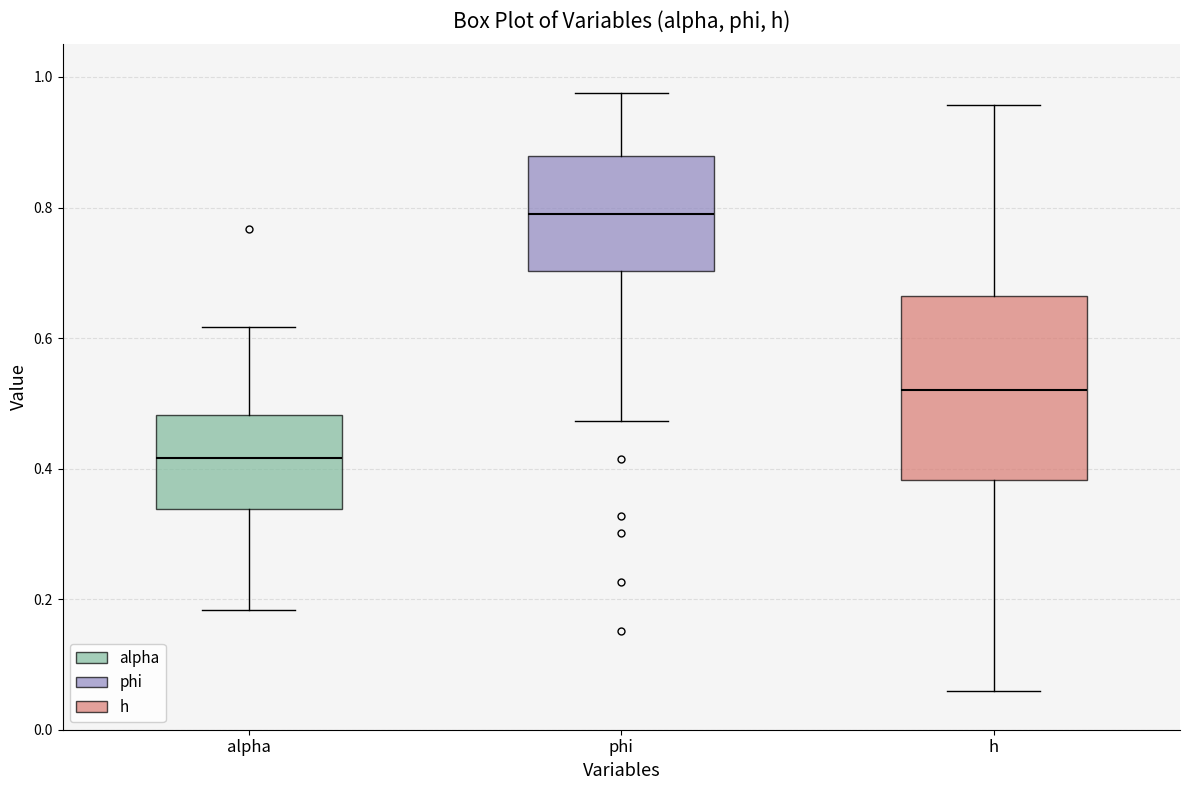

Which box has the lowest median line?

alpha